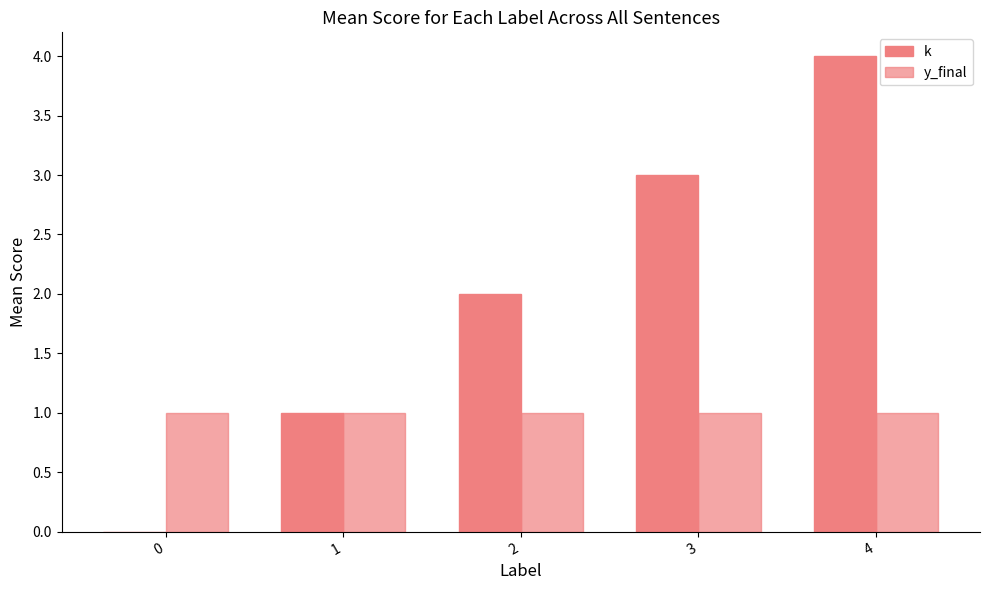

Which category has the highest value in the k series?

4